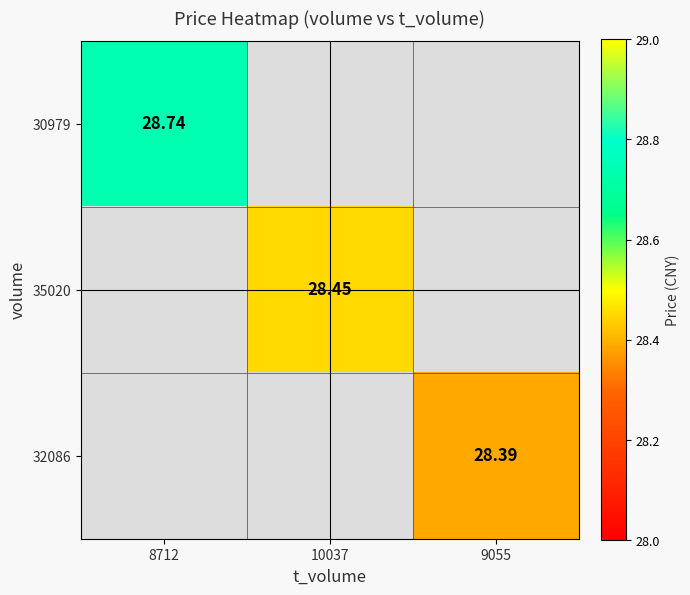

Is the value of 35020 at 10037 greater than the value of 32086 at 9055?

Yes